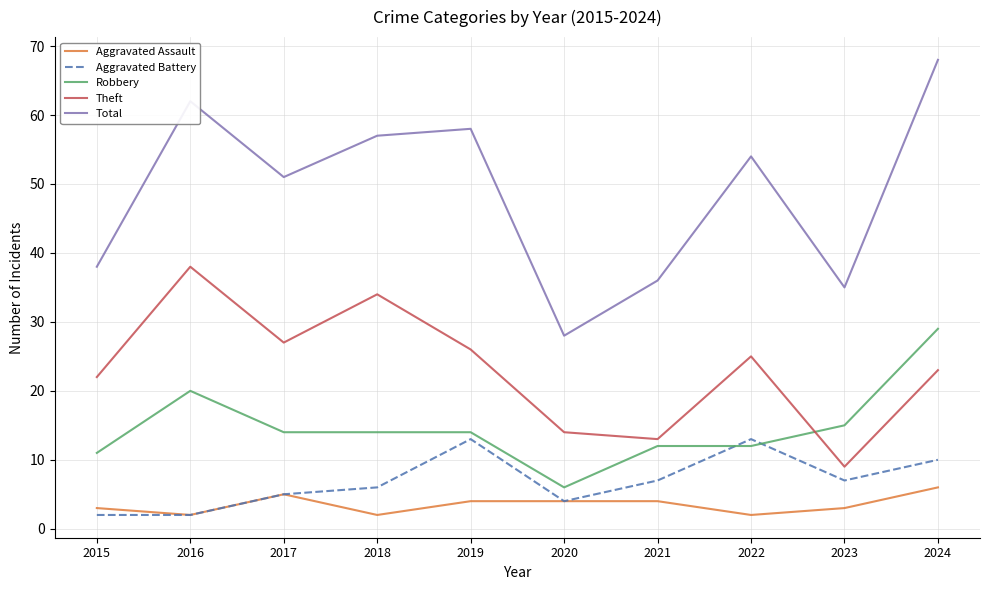

What is the average value of the Robbery series?

15